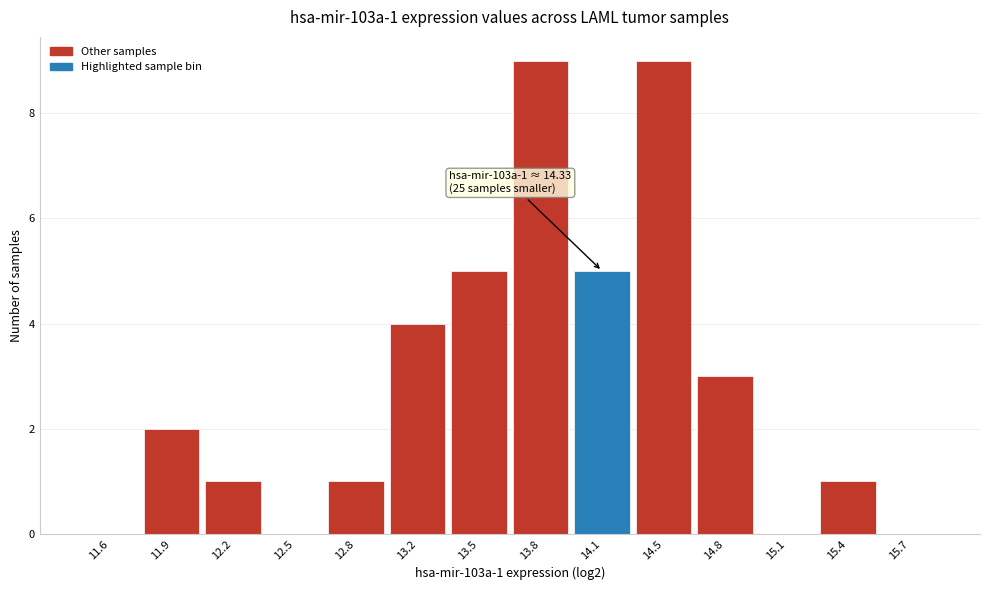

Reading left to right, what are all the values shown in this chart?

11.6=0	11.9=2	12.2=1	12.5=0	12.8=1	13.2=4	13.5=5	13.8=9	14.1=5	14.5=9	14.8=3	15.1=0	15.4=1	15.7=0